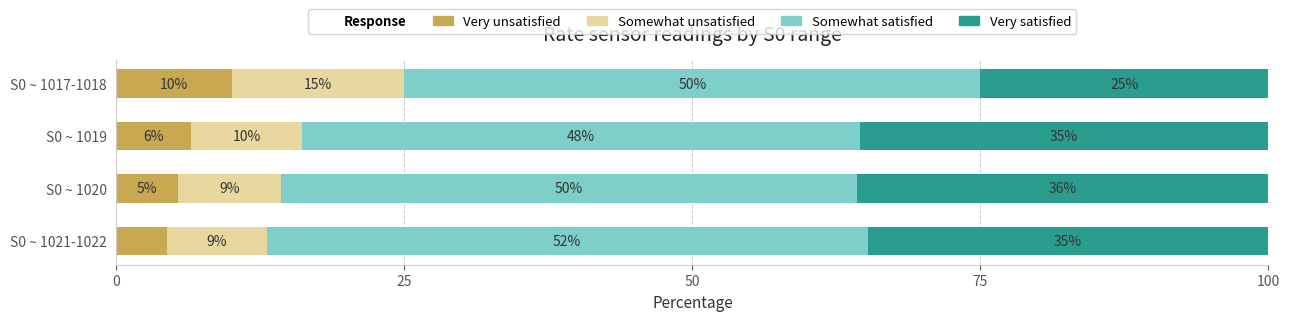

What are all the series names shown in the legend?

Very unsatisfied, Somewhat unsatisfied, Somewhat satisfied, Very satisfied